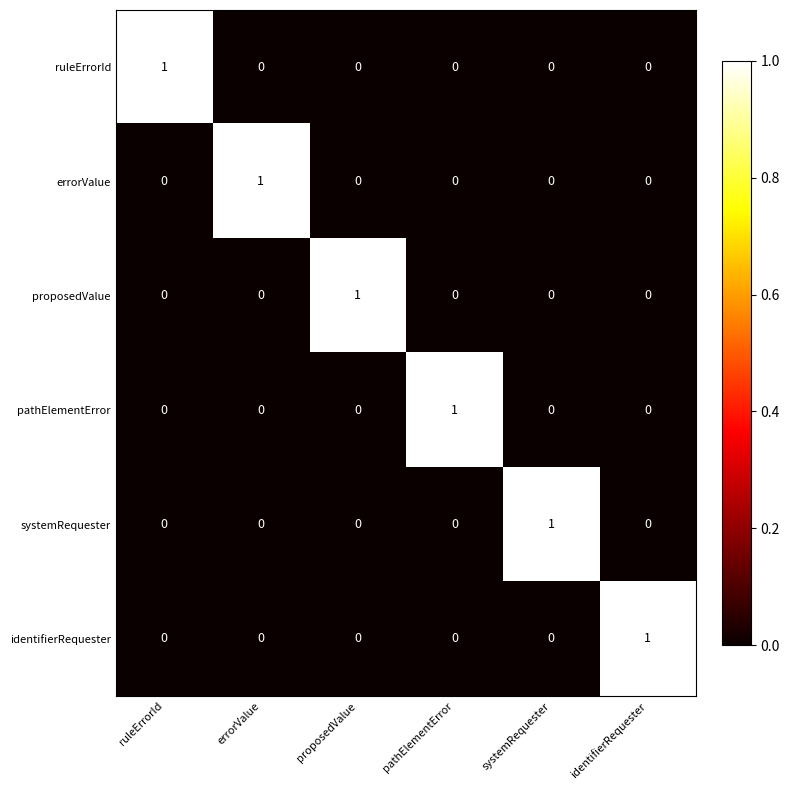

The value of pathElementError at errorValue is 0. True or false?

True